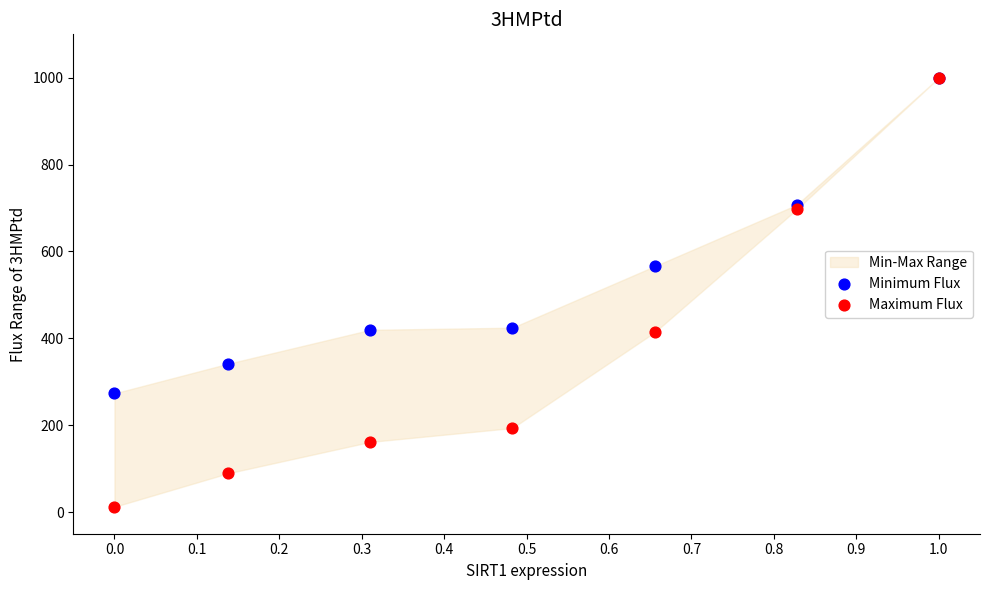

Across all series, what Y value is closest to 506?

565.9